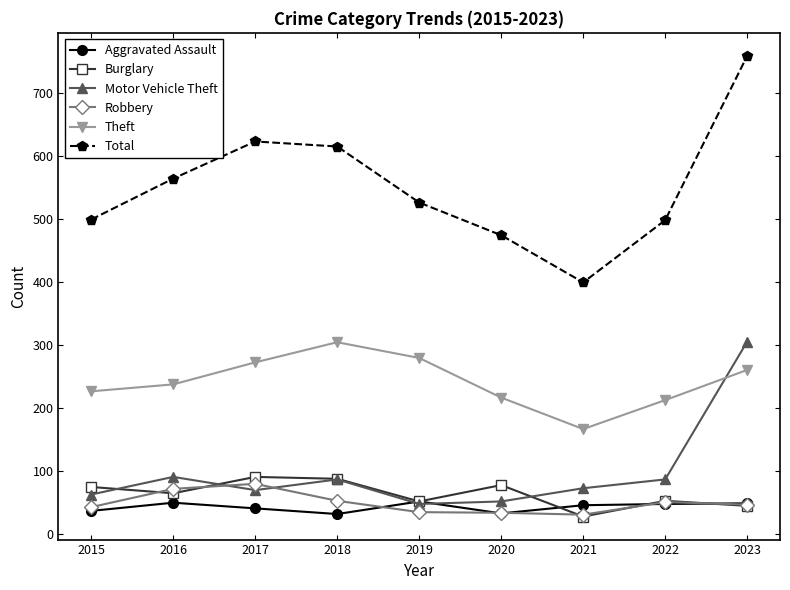

How many lines are shown in the chart?

6